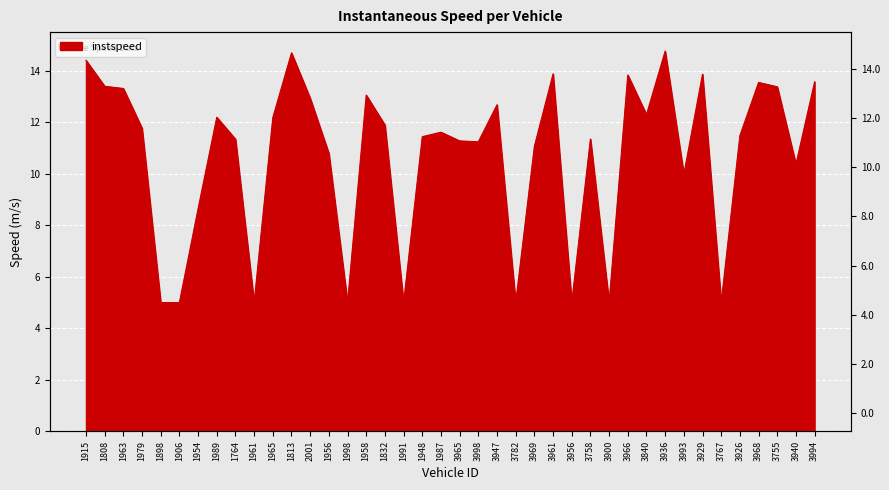

What is the difference between the values at 1989 and 3758?

0.8